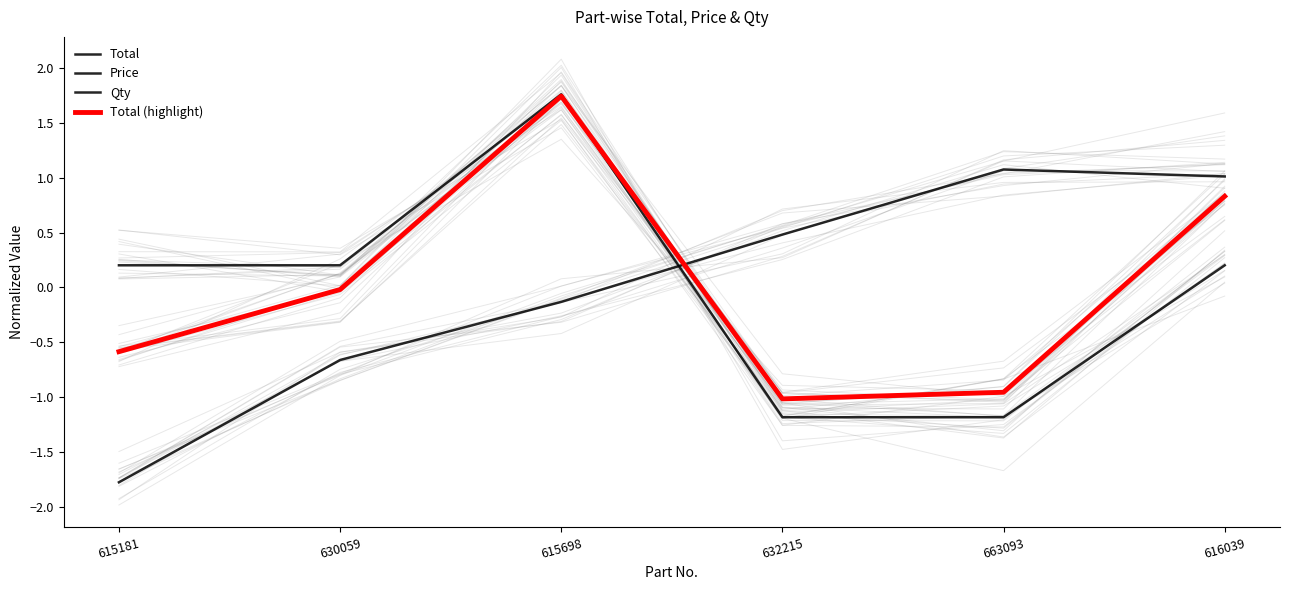

What is the label of the 4th point from the right?

615698